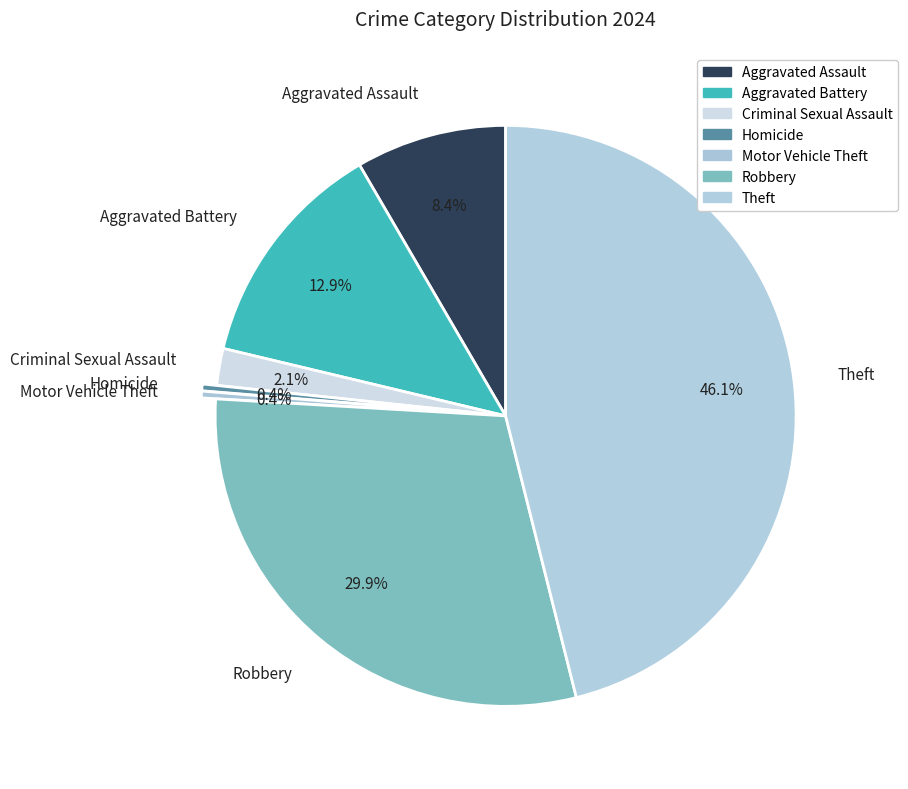

Count the number of slices in the pie.

7